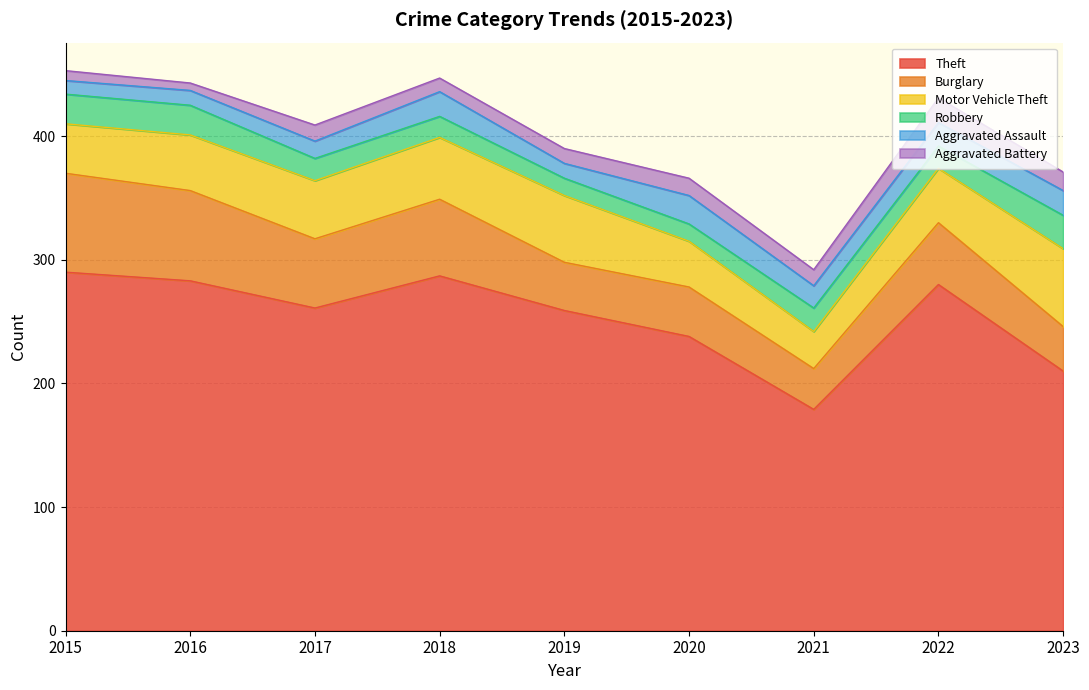

The value of Robbery at 2020 is 4. True or false?

False